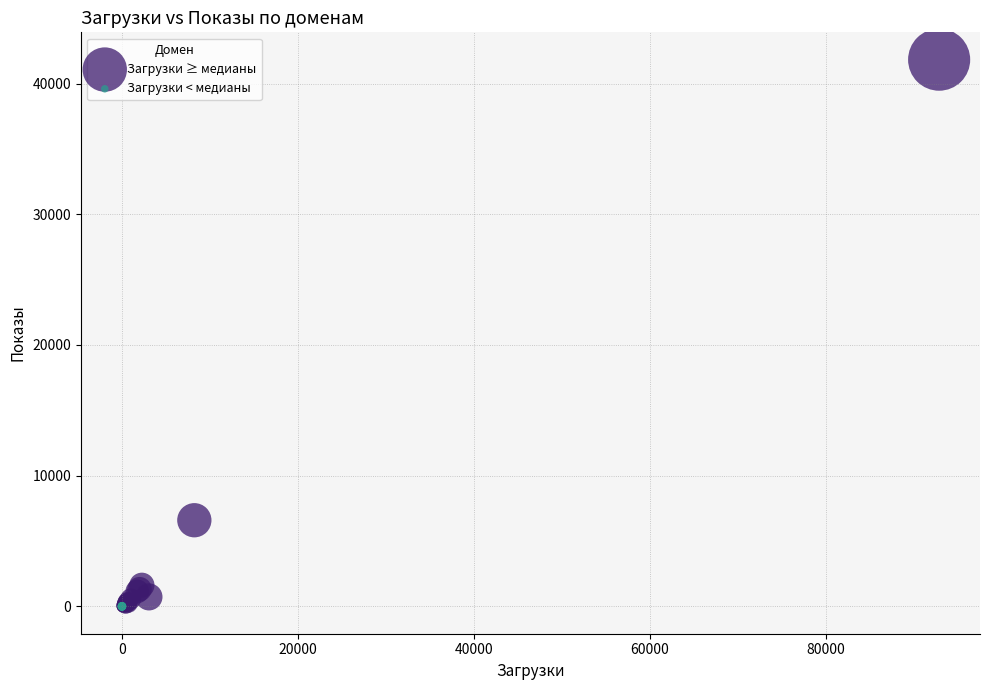

Which series has the widest spread of Y values?

Загрузки ≥ медианы